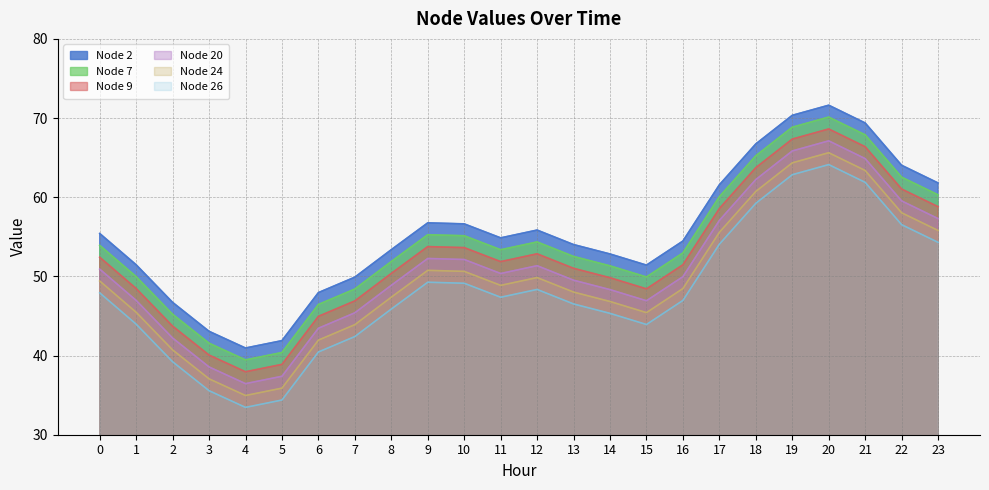

Which has a higher value, 4 or 3?

3